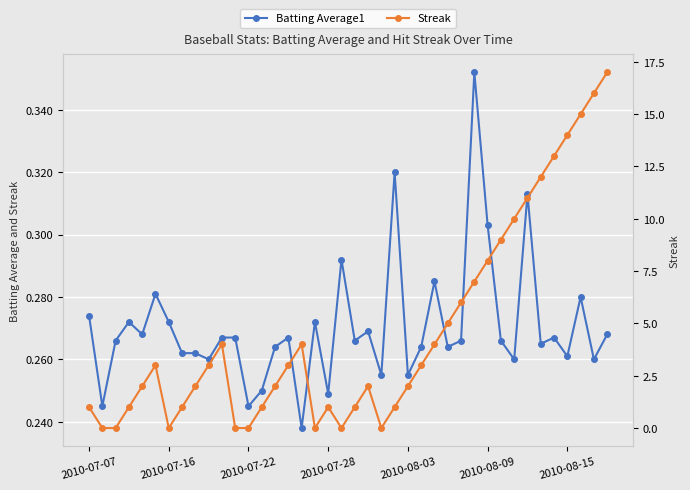

At which label is Batting Average1 closest to 0?

16